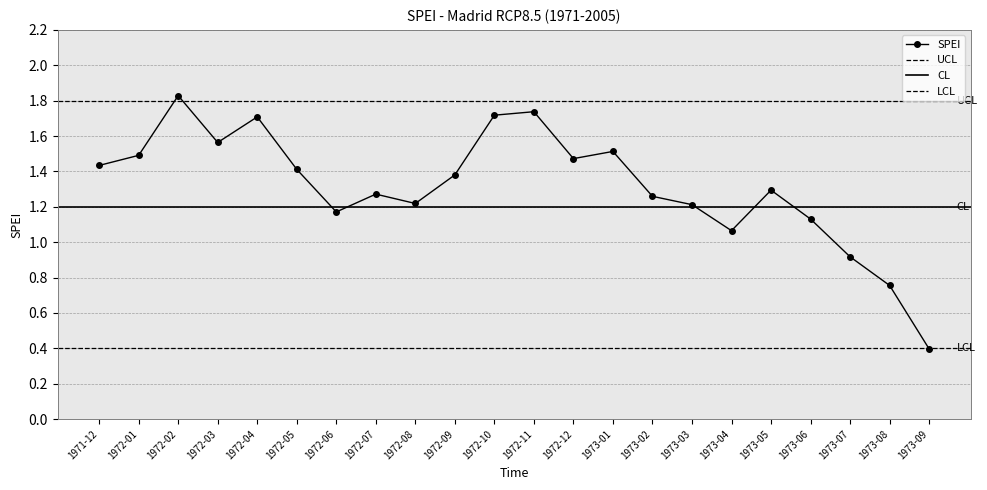

What is the maximum value shown in the chart?

1.8